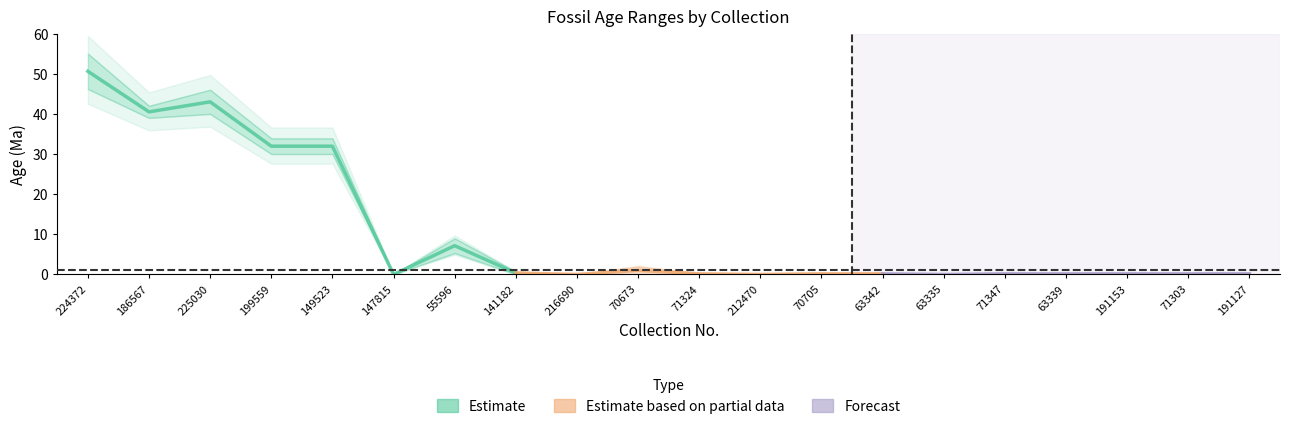

The value of max_ma at 70673 is 2.0. True or false?

True